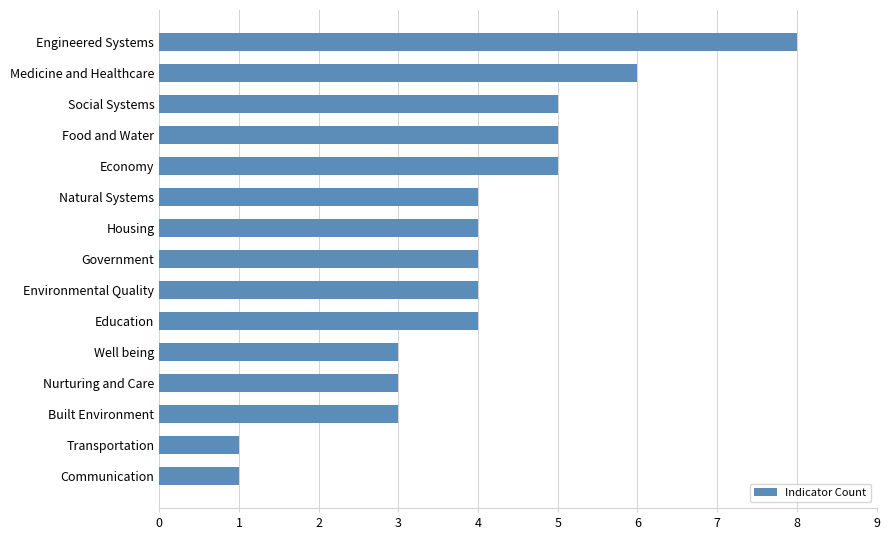

Count the number of data series in this chart.

1